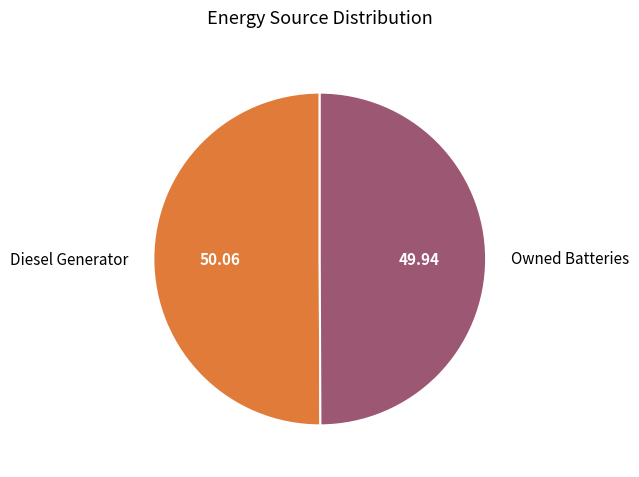

Is the sum of Owned Batteries and Diesel Generator greater than half?

Yes